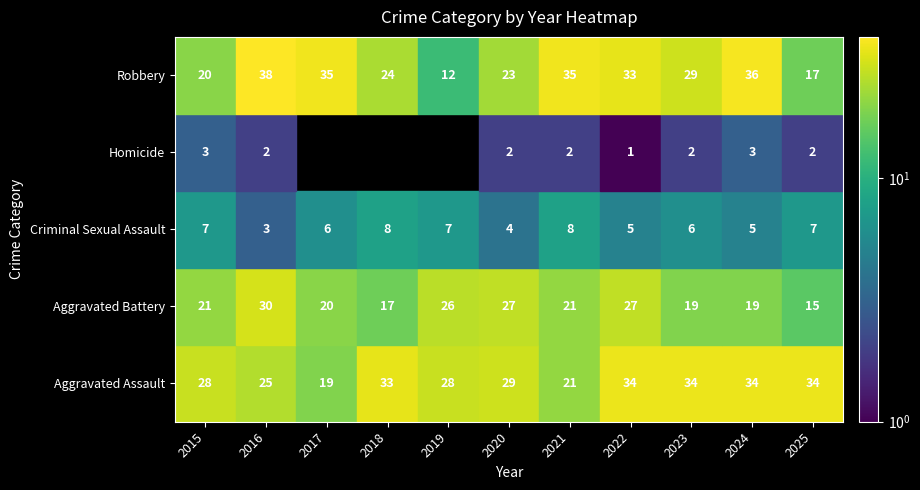

What is the difference between the Aggravated Battery values at 2015 and 2025?

6